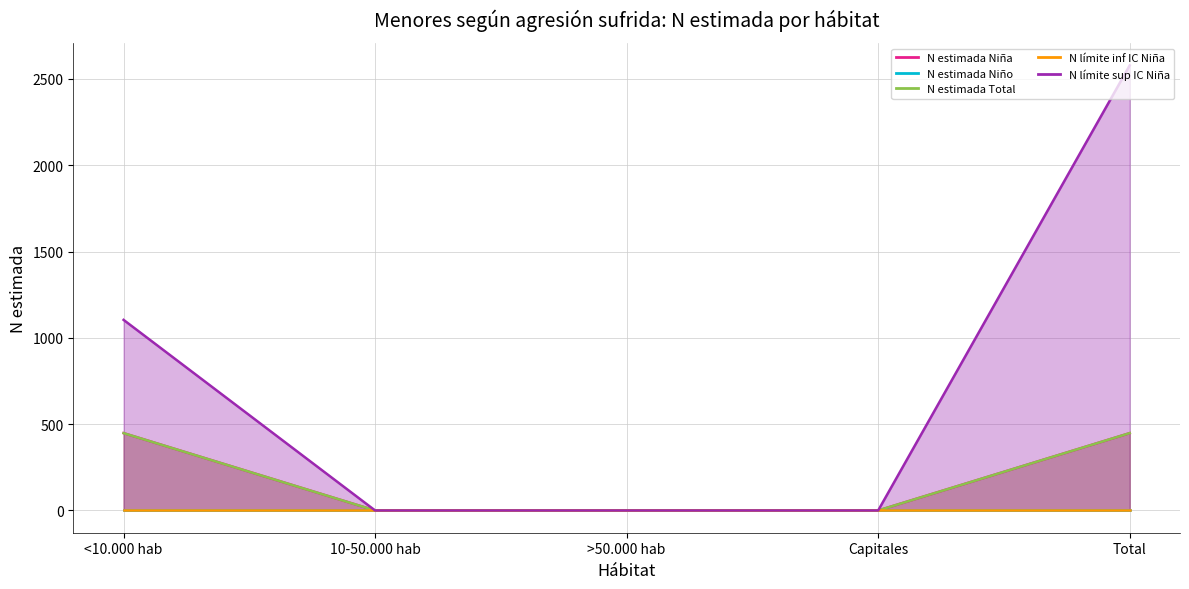

At how many categories does at least one series exceed 226?

2